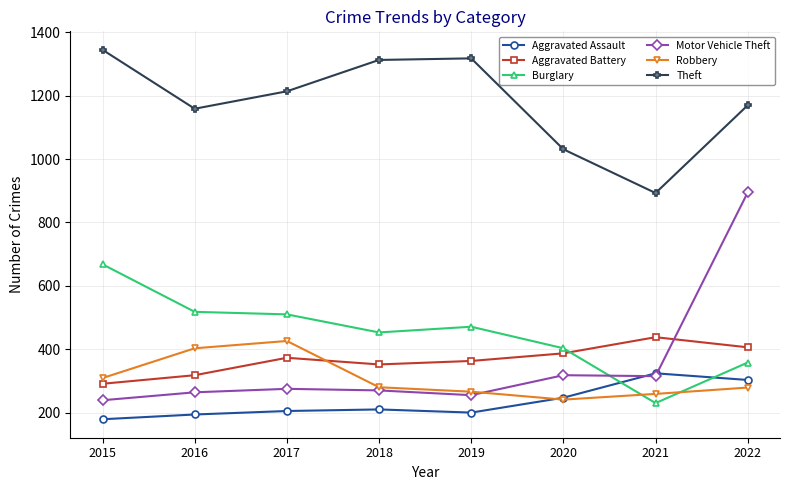

True or false: Theft and Robbery cross at least once.

False